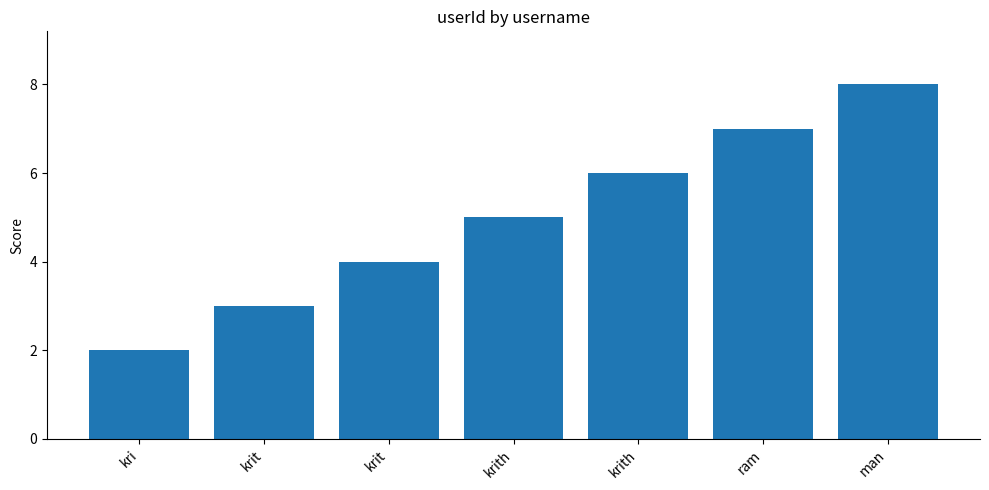

Reading left to right, transcribe all the data shown in this chart.

2	3	4	5	6	7	8